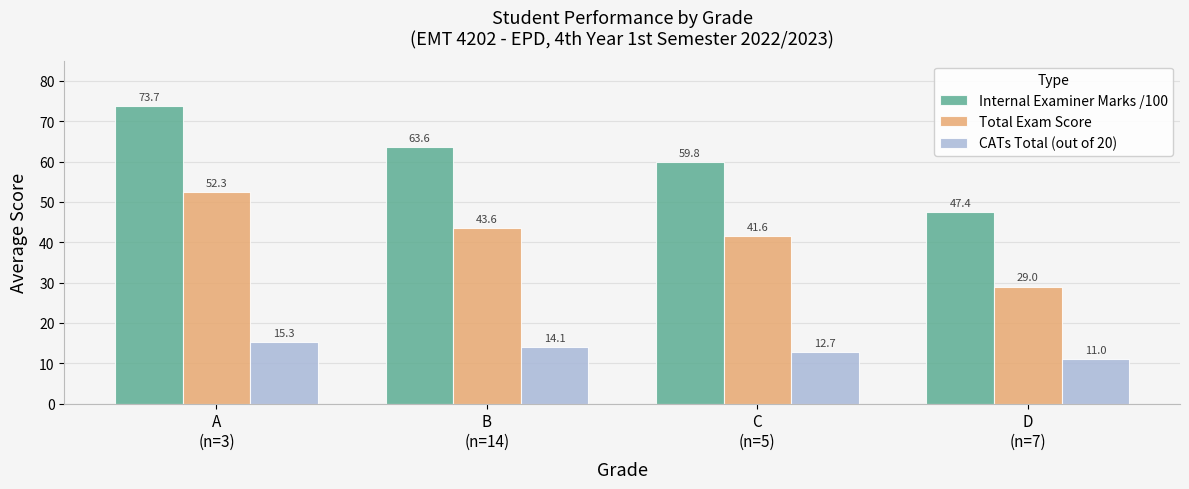

Rank the series by their maximum value, from lowest to highest.

CATs Total (out of 20), Total Exam Score, Internal Examiner Marks /100